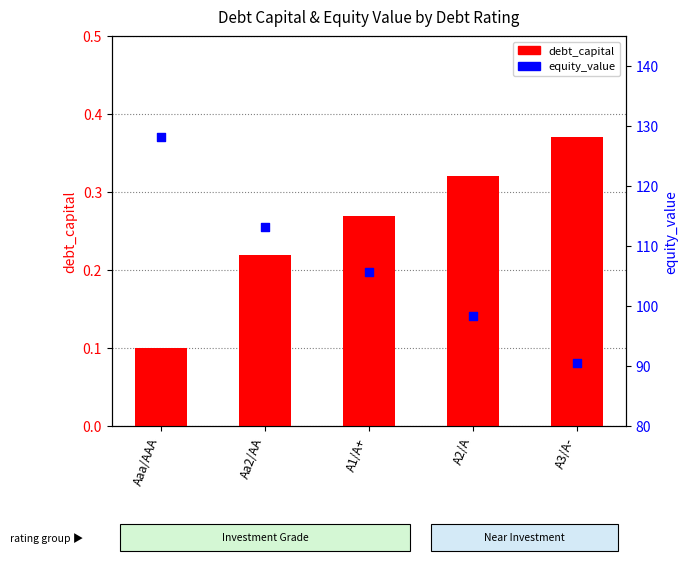

Is the value of equity_value at A2/A greater than the value of debt_capital at A3/A-?

Yes